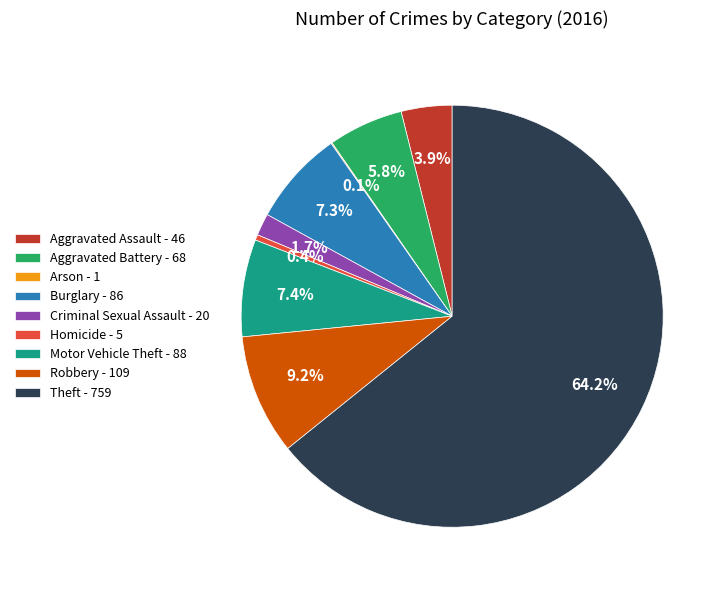

What percentage is NOT represented by Theft - 759?

35.8%